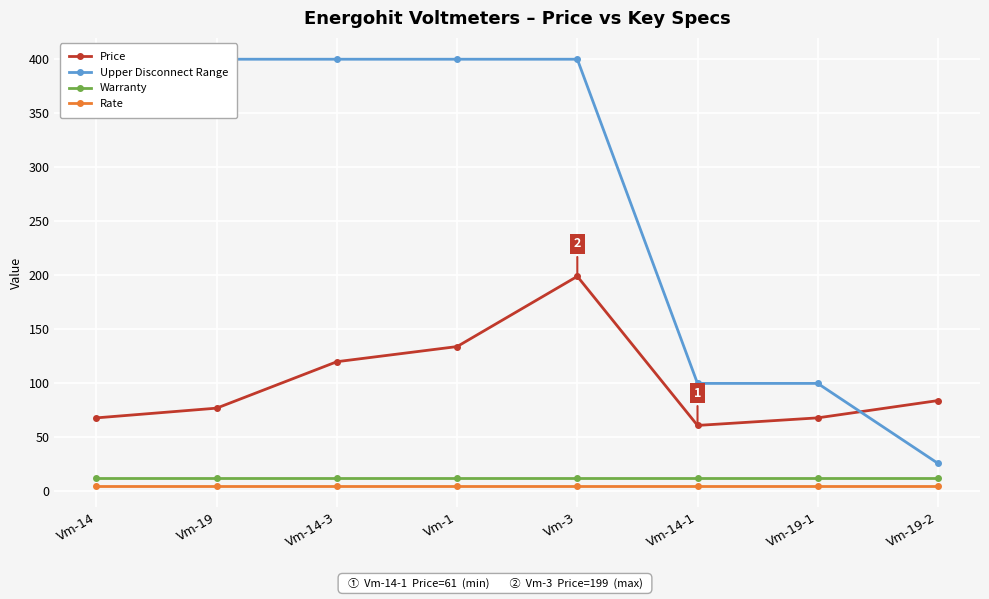

Where is Upper Disconnect Range nearest to the value 212?

Vm-14-1